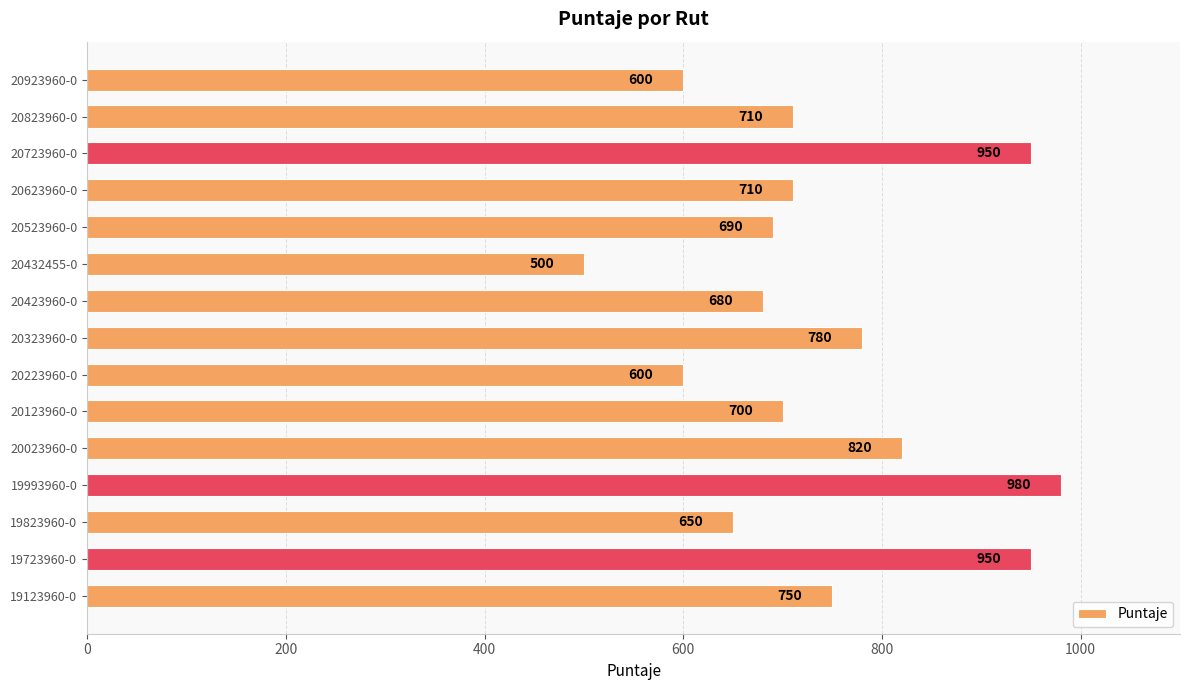

How many values are below 710?

7